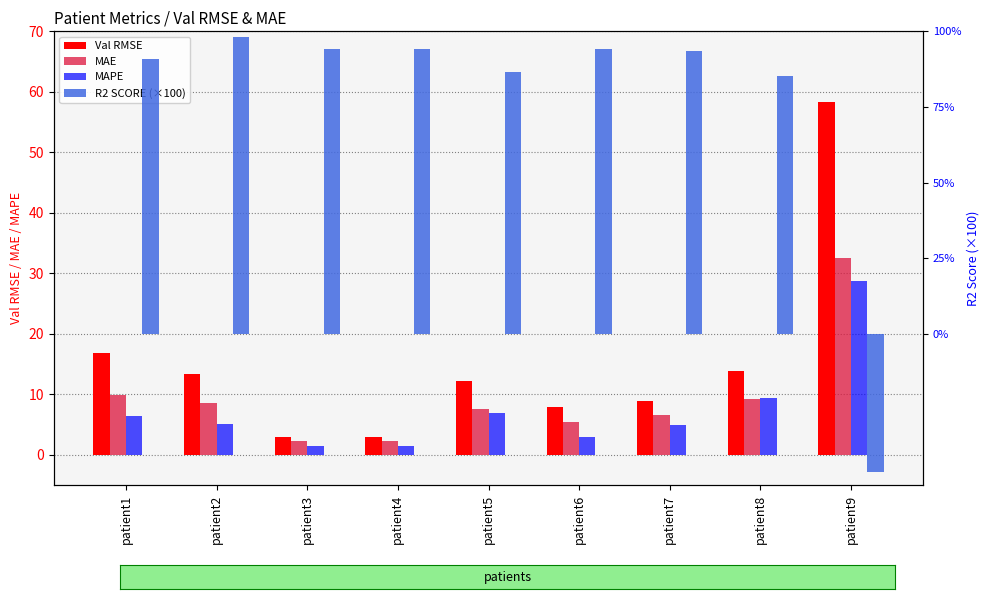

At patient2, list the series in order from largest to smallest.

R2 SCORE (×100), Val RMSE, MAE, MAPE